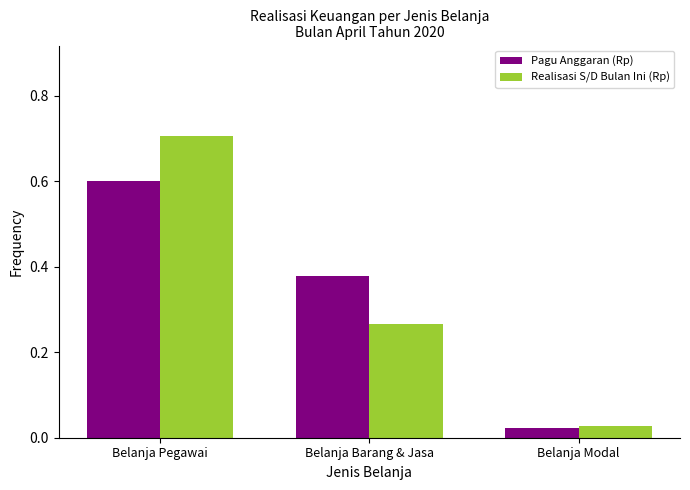

What is the total value across all series at Belanja Pegawai?

1.3